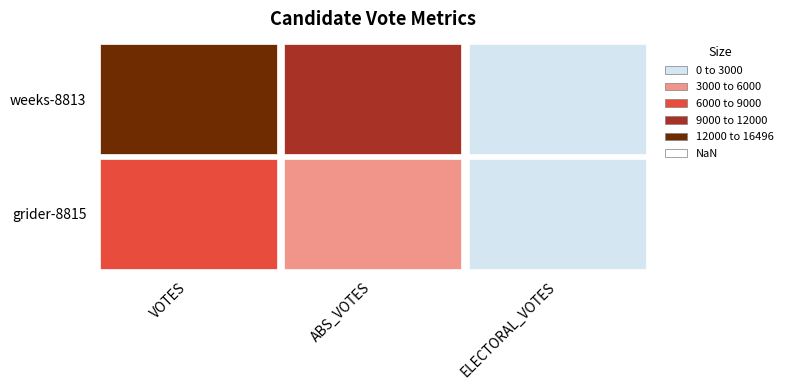

Which series has the largest range (max minus min)?

weeks-8813